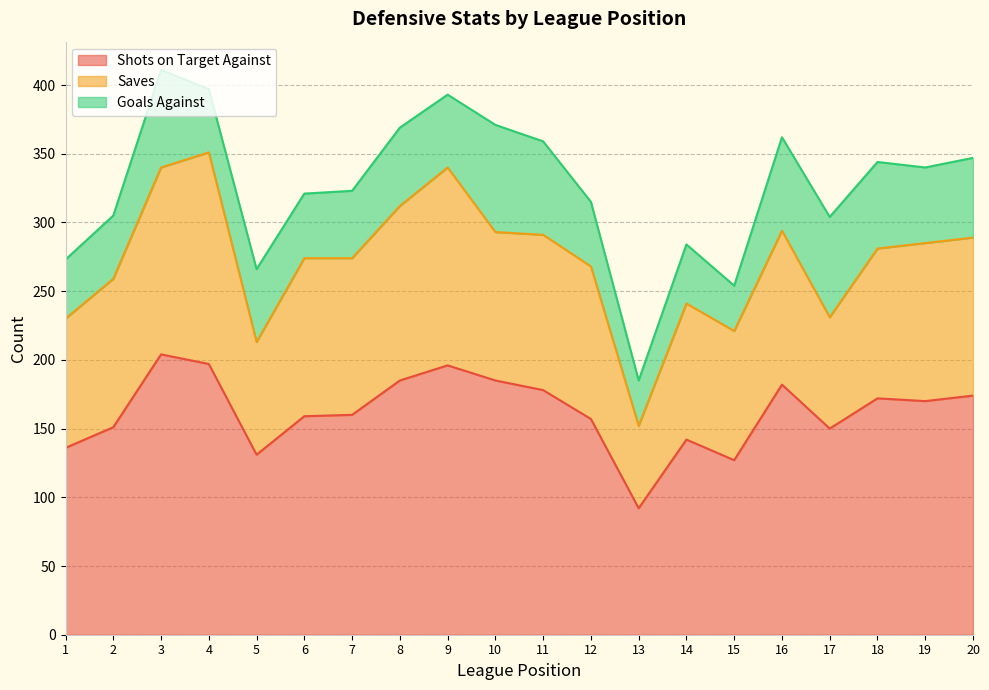

How many lines are shown in the chart?

3